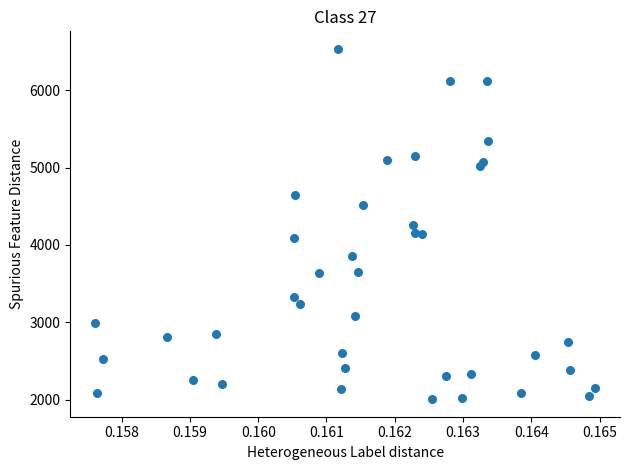

What is the range of Y values (max minus min)?

4533